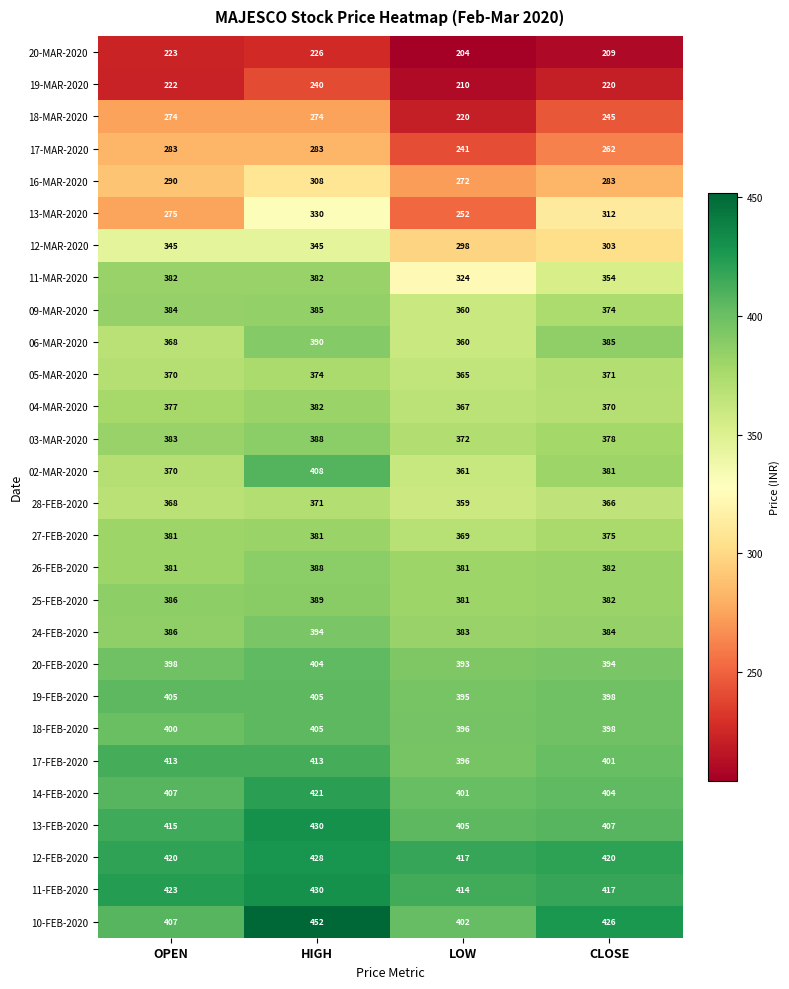

What is the maximum value shown in the chart?

452